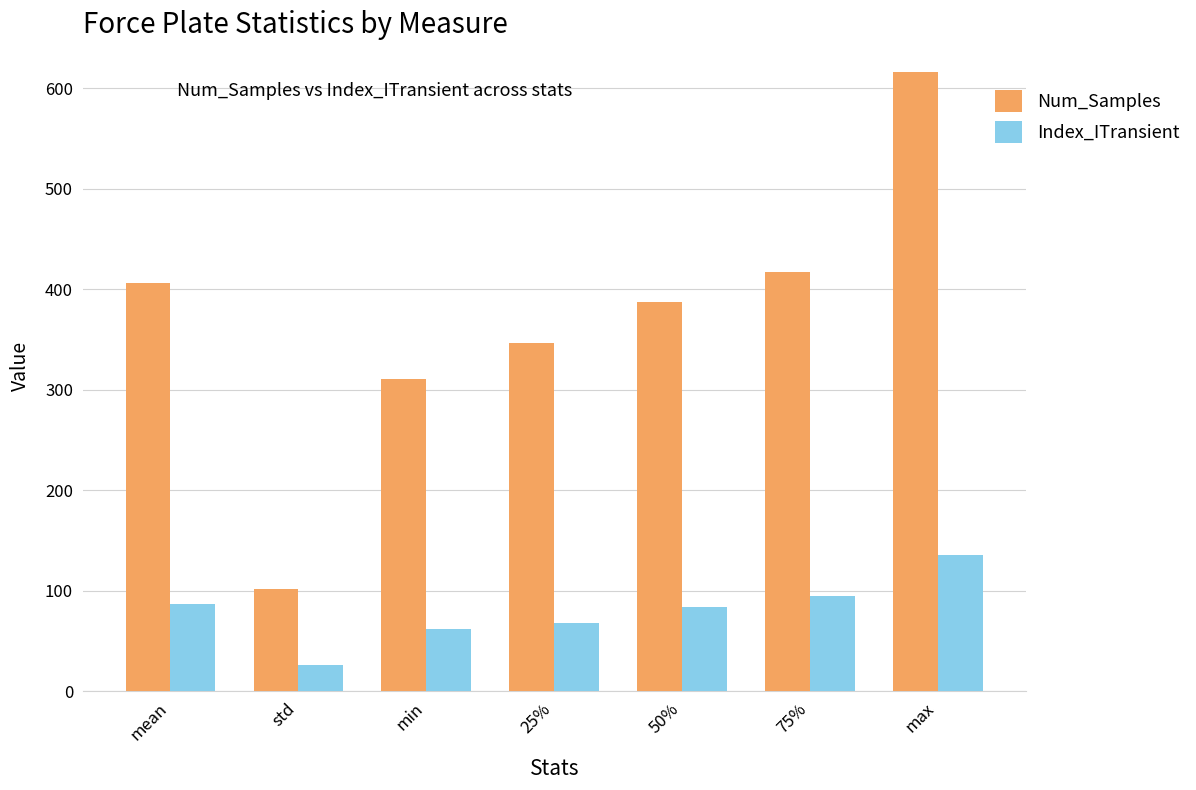

At which category is the sum across all series the highest?

max